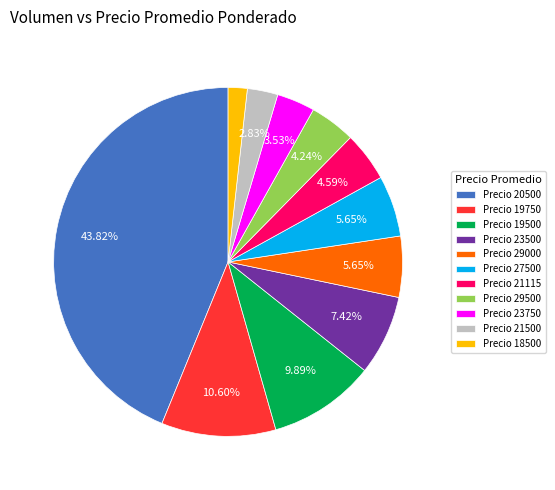

Does any single category account for the majority?

No